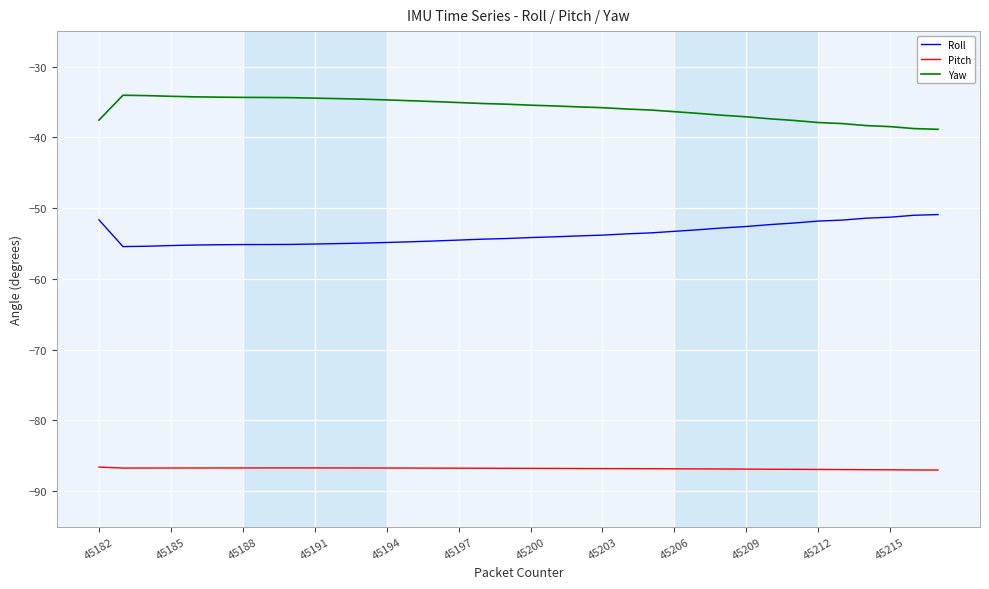

Rank the series by their maximum value, from lowest to highest.

Pitch, Roll, Yaw